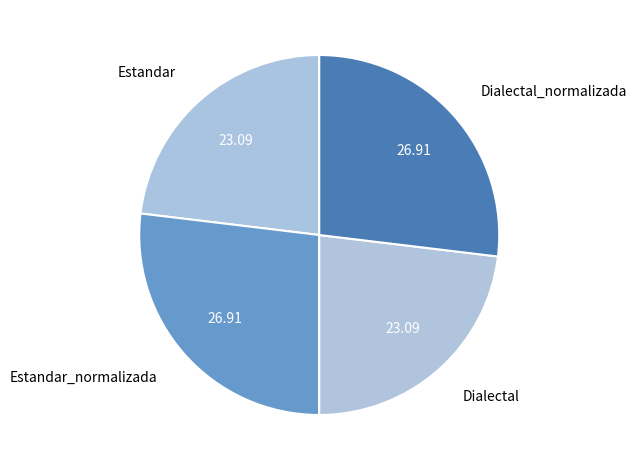

Is the sum of Estandar_normalizada and Dialectal_normalizada greater than half?

Yes